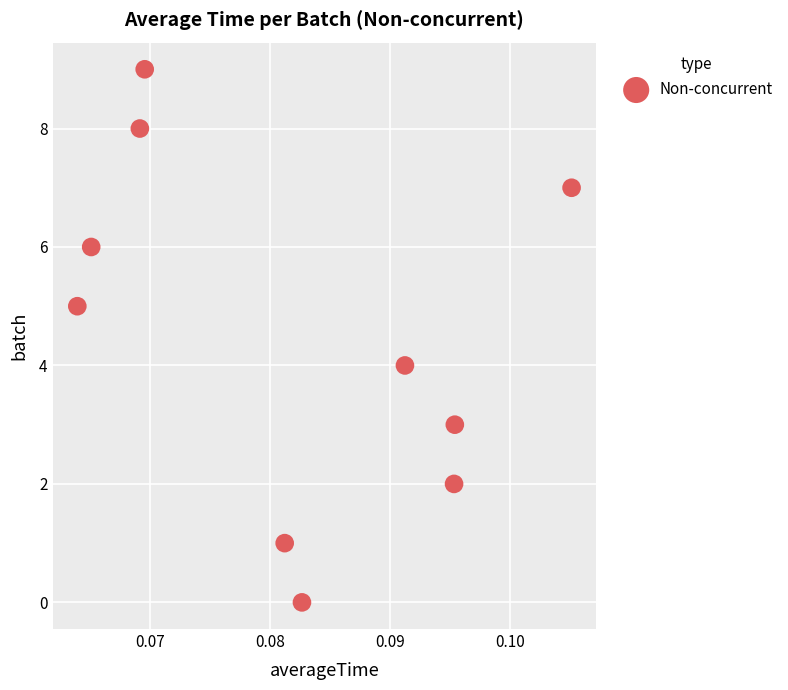

What is the range of Y values (max minus min)?

9